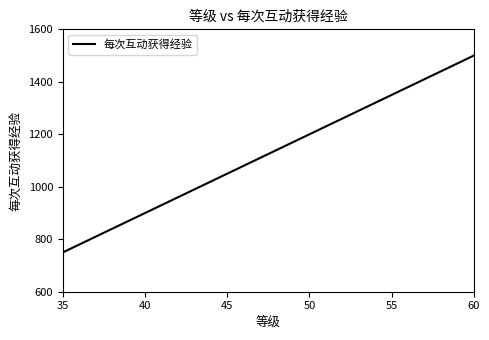

How many series are shown in this chart?

1